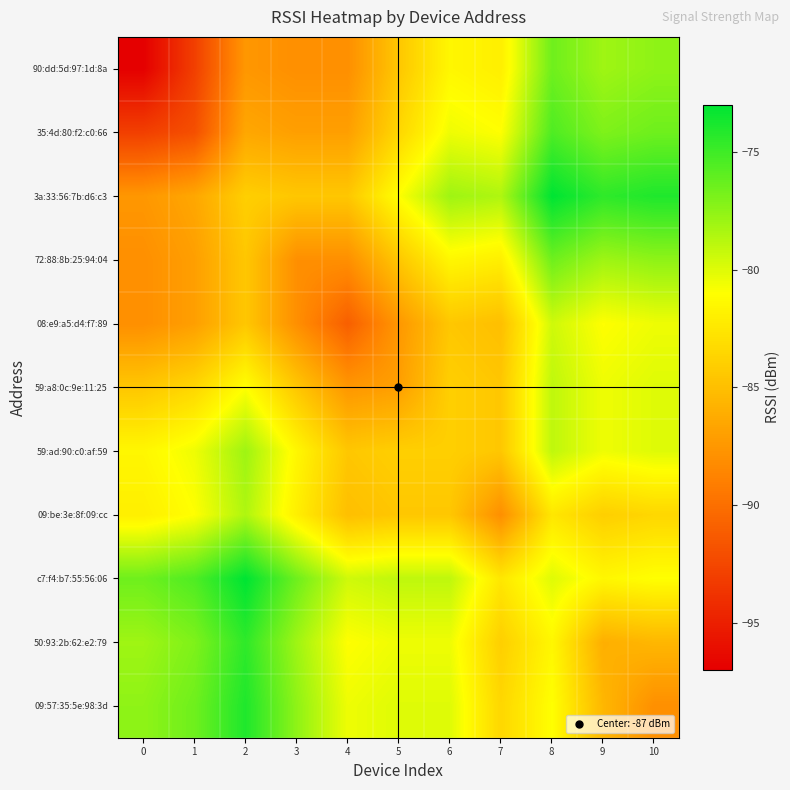

At which category is the sum across all series the highest?

8